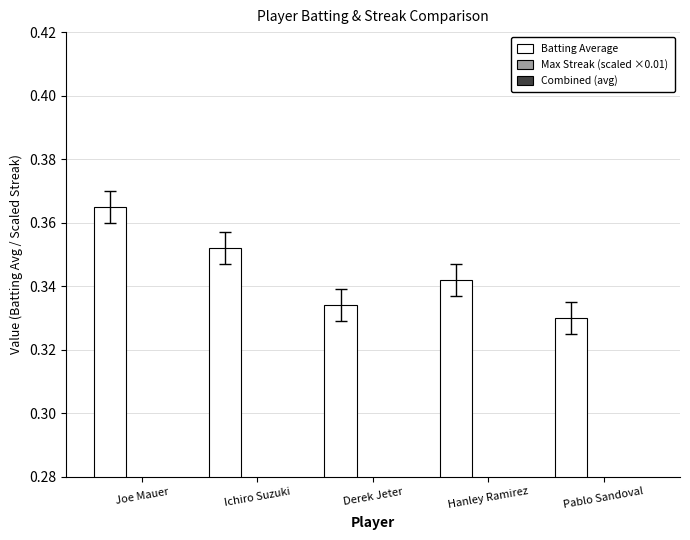

Does the chart contain any negative values?

No